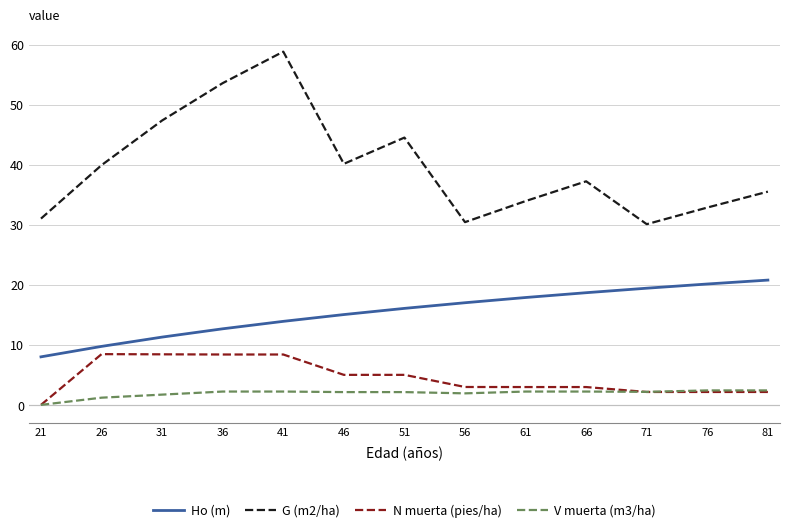

True or false: Ho (m) and N muerta (pies/ha) intersect in this chart.

False